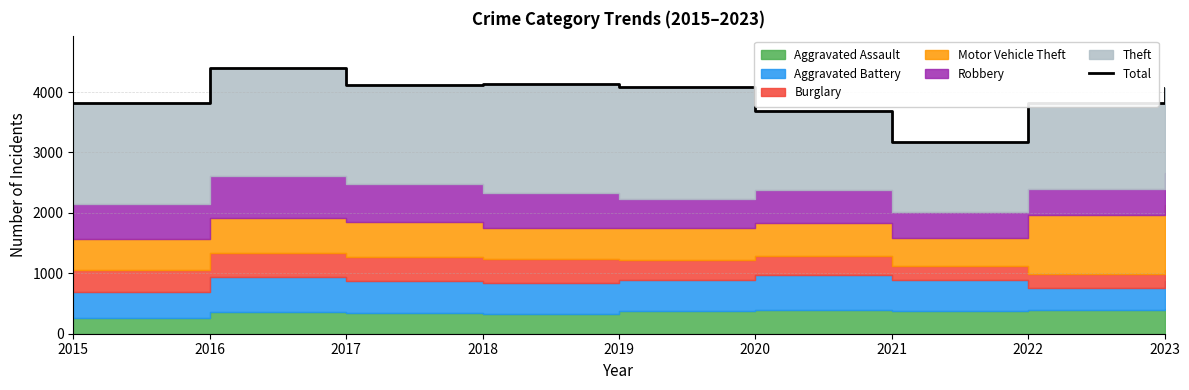

What is the difference between the maximum and minimum values?

1225